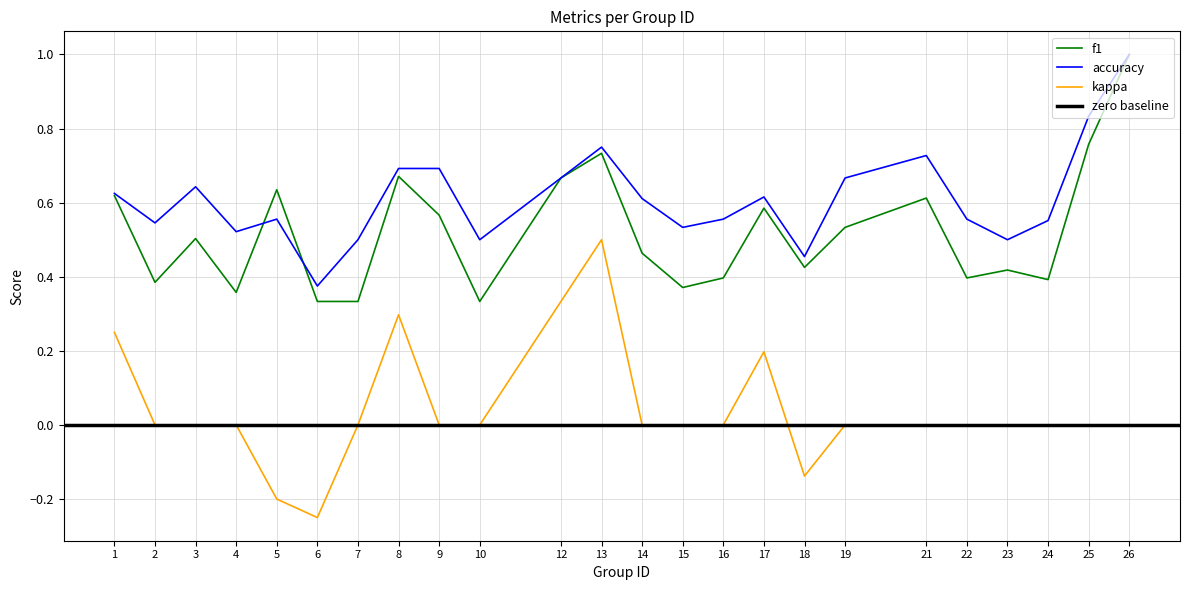

Reading left to right, list all the values displayed in this chart.

f1: 1=0.6	2=0.4	3=0.5	4=0.4	5=0.6	6=0.3	7=0.3	8=0.7	9=0.6	10=0.3	12=0.7	13=0.7	14=0.5	15=0.4	16=0.4	17=0.6	18=0.4	19=0.5	21=0.6	22=0.4	23=0.4	24=0.4	25=0.8	26=1.0
accuracy: 1=0.6	2=0.5	3=0.6	4=0.5	5=0.6	6=0.4	7=0.5	8=0.7	9=0.7	10=0.5	12=0.7	13=0.8	14=0.6	15=0.5	16=0.6	17=0.6	18=0.5	19=0.7	21=0.7	22=0.6	23=0.5	24=0.6	25=0.8	26=1.0
kappa: 1=0.2	2=0.0	3=0.0	4=0.0	5=-0.2	6=-0.2	7=0.0	8=0.3	9=0.0	10=0.0	12=0.3	13=0.5	14=0.0	15=0.0	16=0.0	17=0.2	18=-0.1	19=0.0	21=0.0	22=0.0	23=0.0	24=0.0	25=0.0	26=0.0